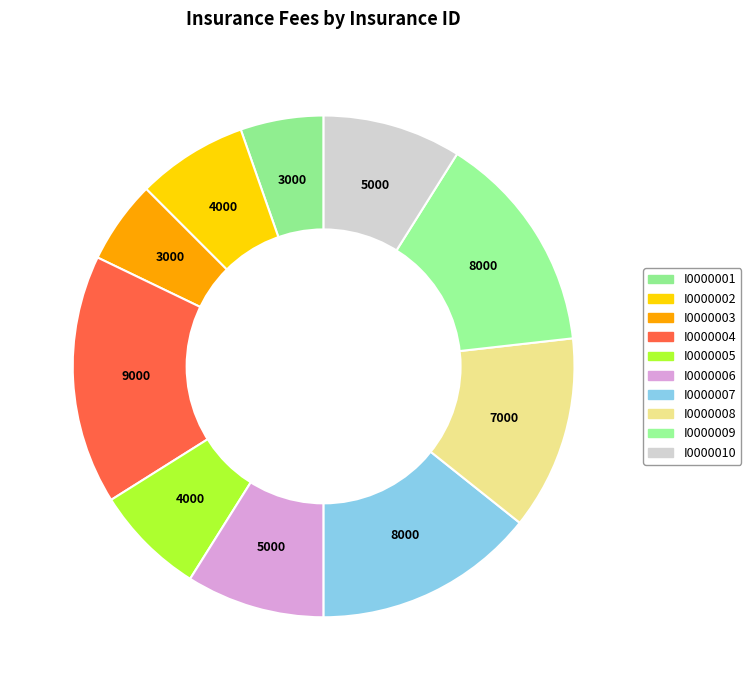

Does I0000003 represent more than half of the total?

No